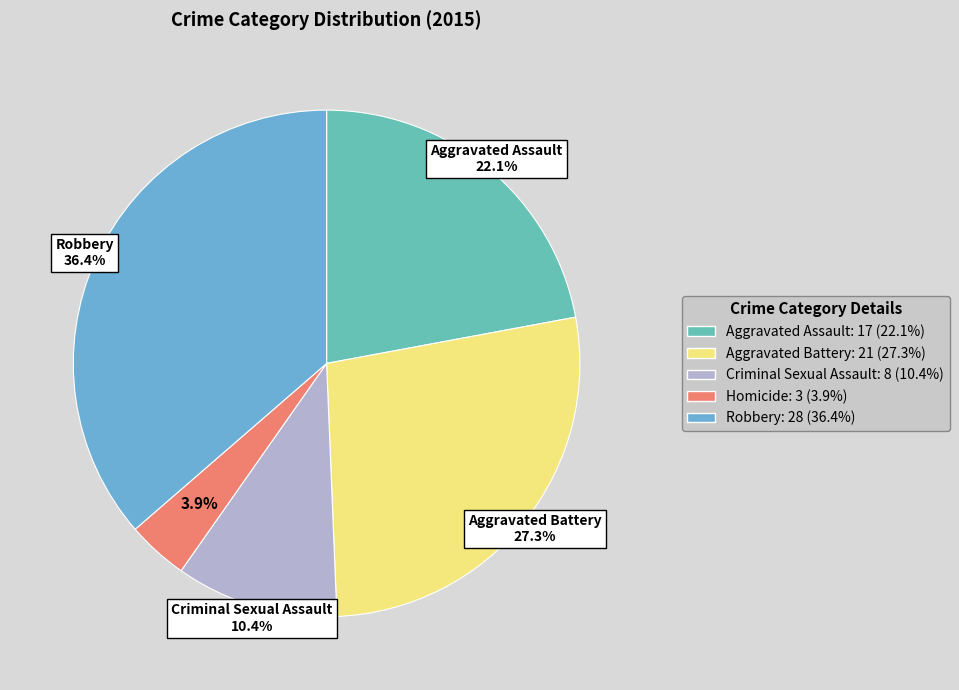

Count the number of slices in the pie.

5